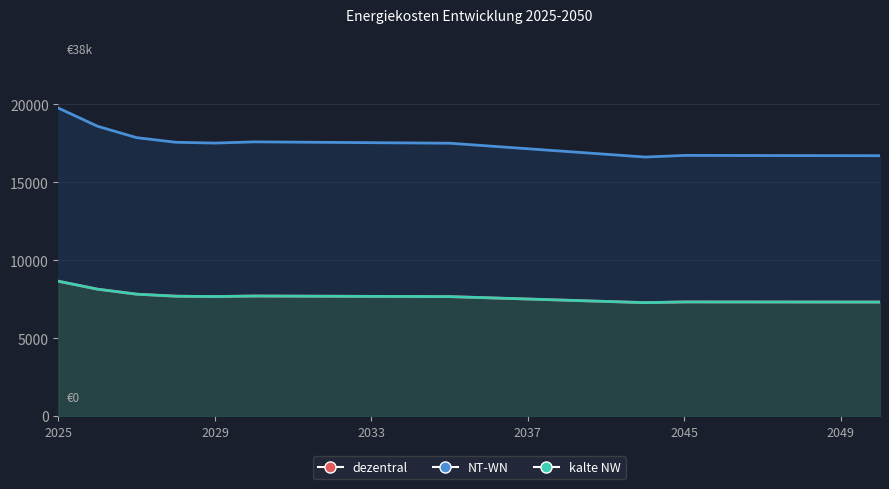

At which category is the sum across all series the highest?

2025